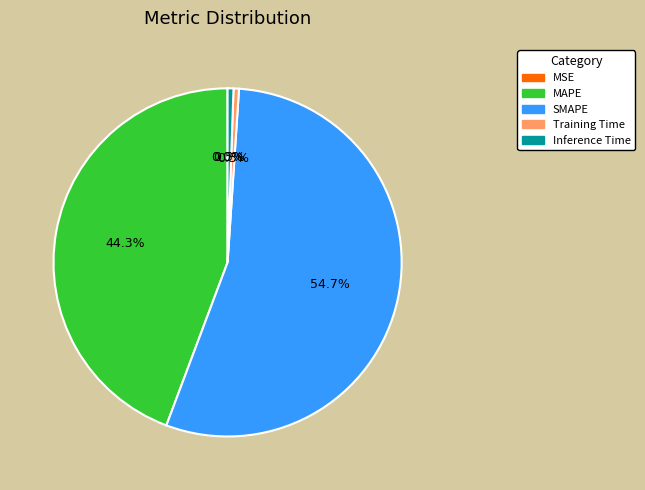

Which slice is the largest?

SMAPE